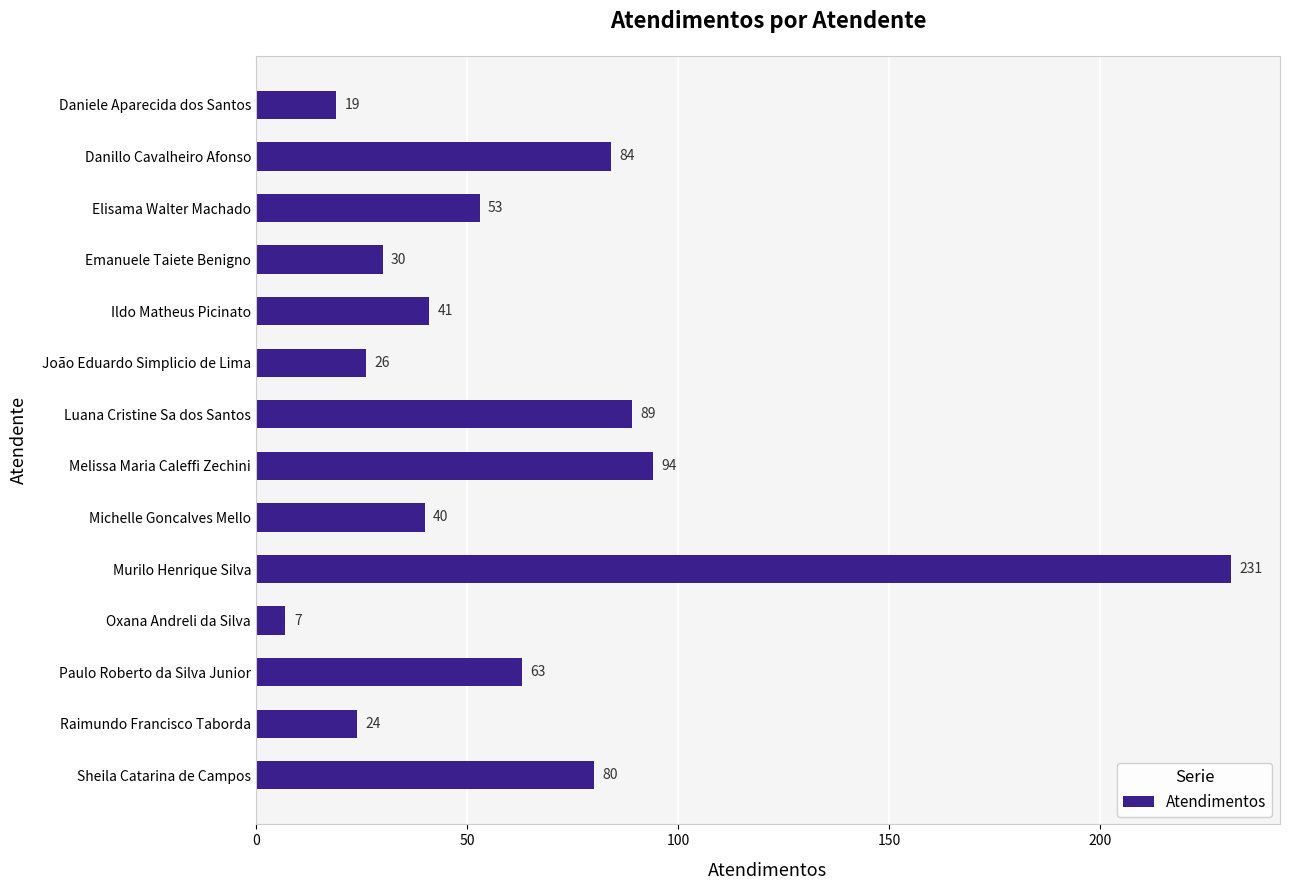

Which category has the lowest value across all series?

Oxana Andreli da Silva